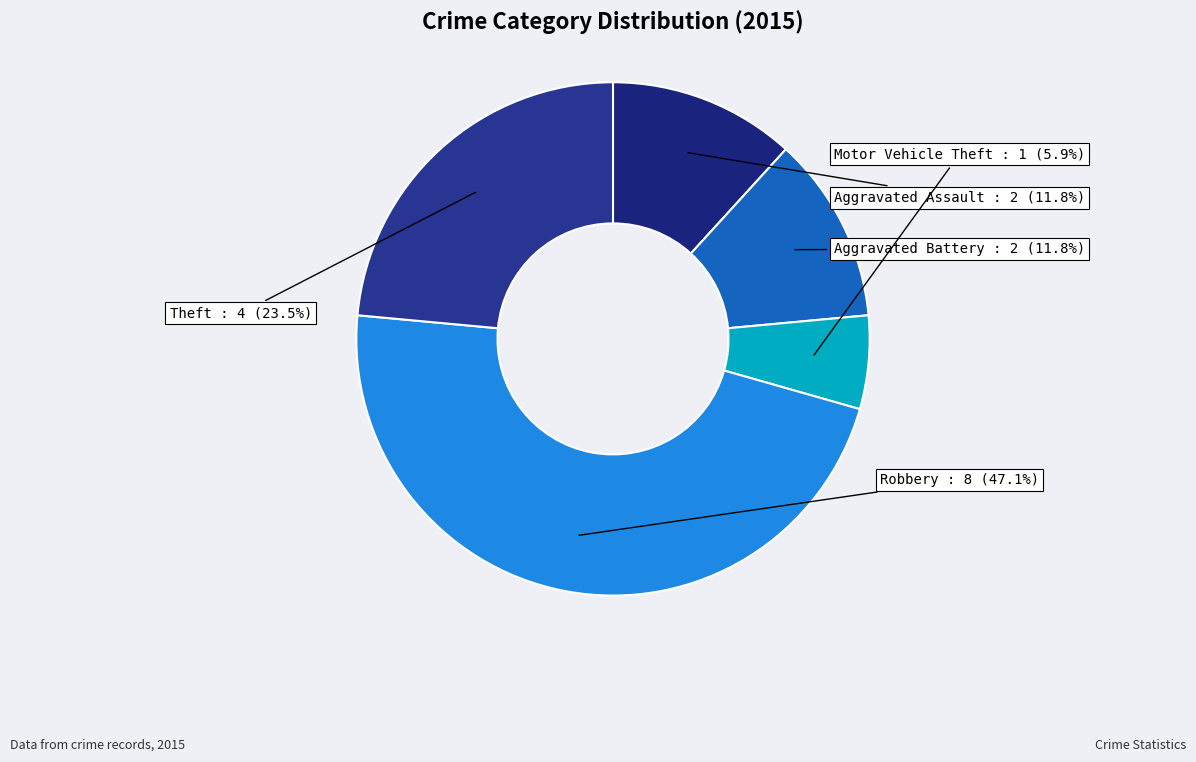

To the nearest percent, what is the combined percentage of Aggravated Assault and Motor Vehicle Theft?

18%